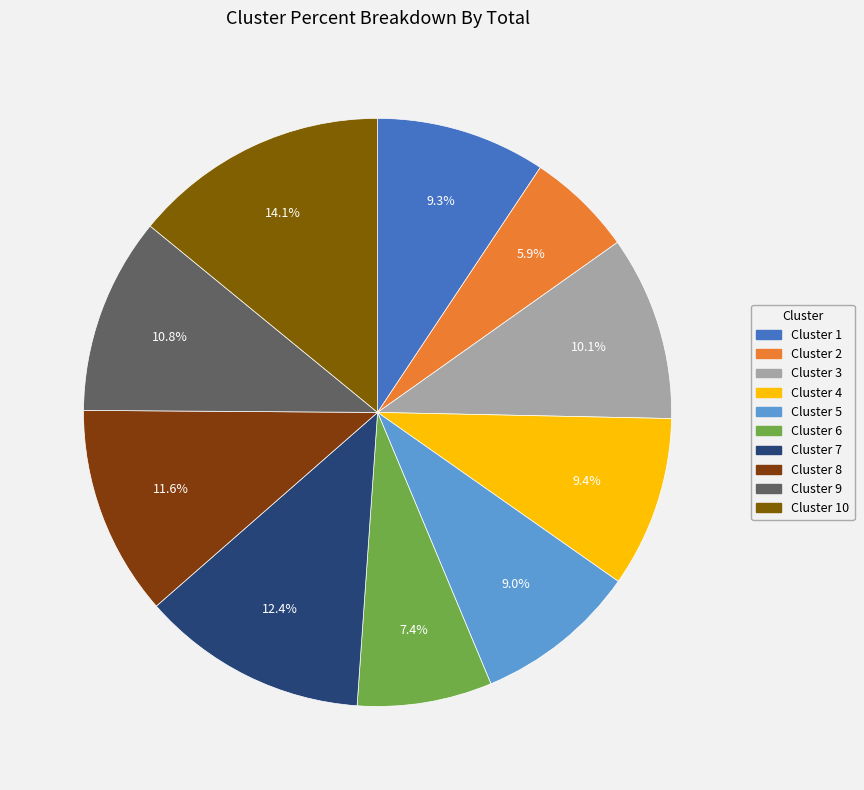

How many slices are in this pie chart?

10